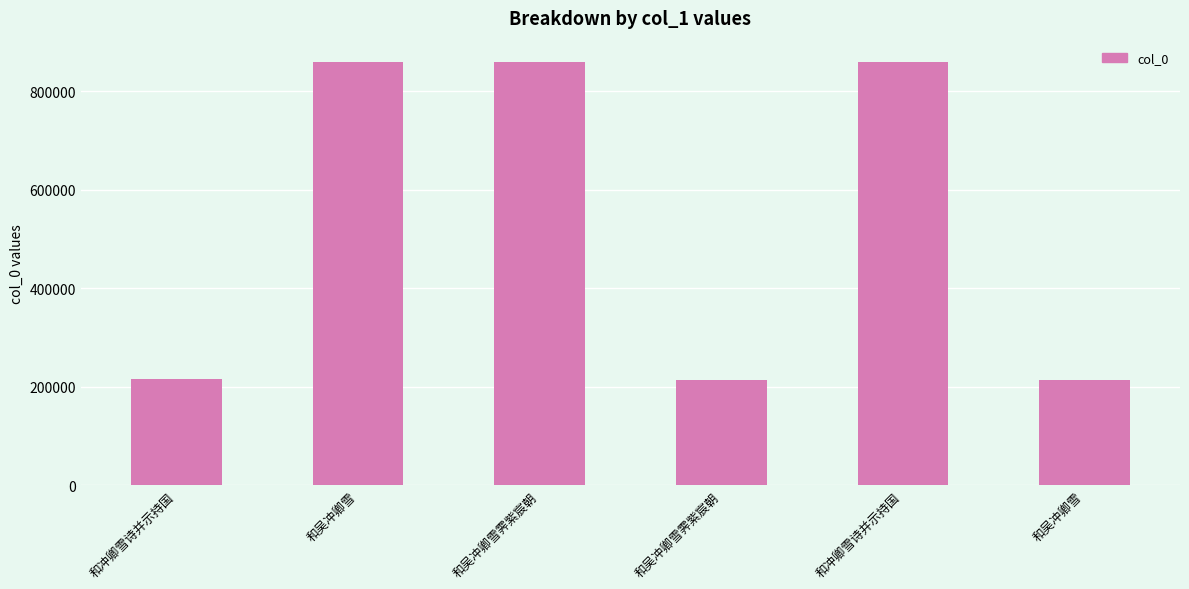

What is the change in value from 和吴冲卿雪 to 和吴冲卿雪?

-645675